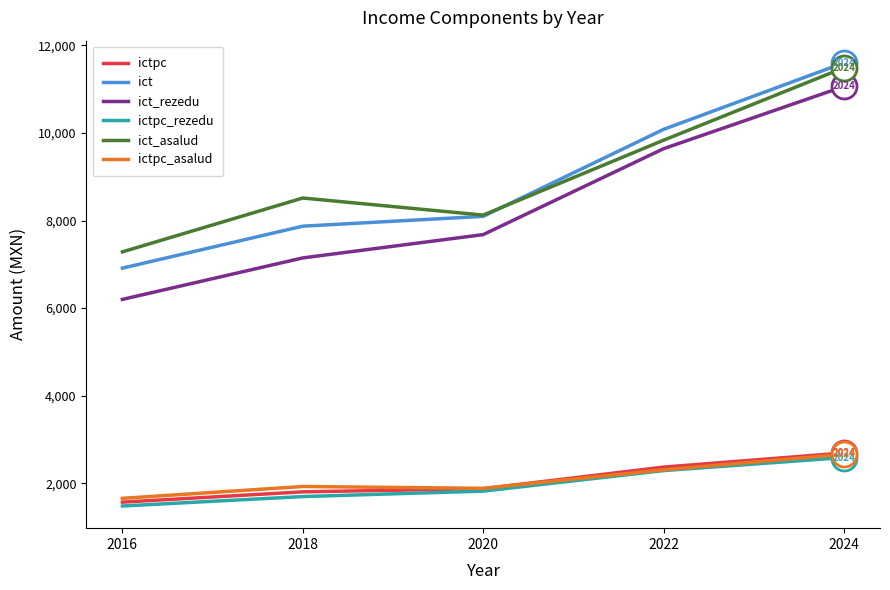

Which category has the lowest value across all series?

2016